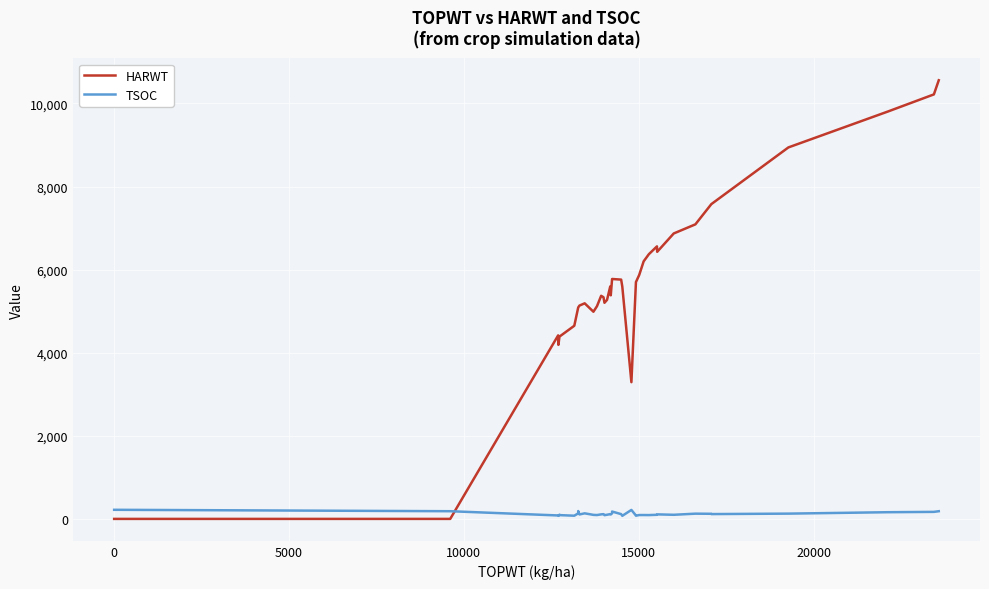

Is it true that HARWT equals 7264 at 15?

False